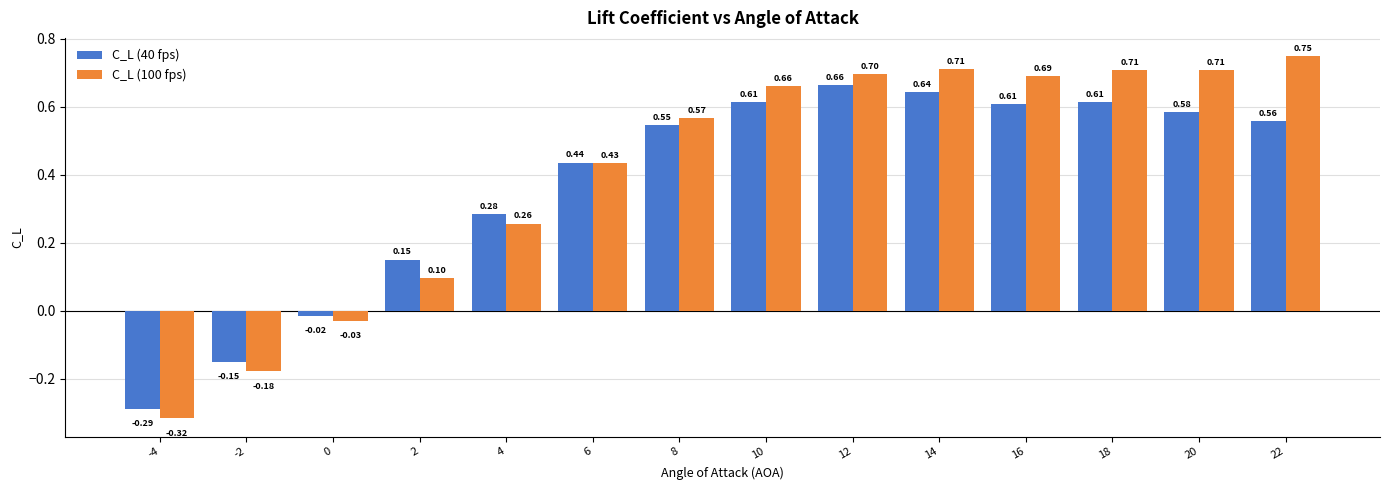

Which series has the largest range (max minus min)?

C_L (100 fps)